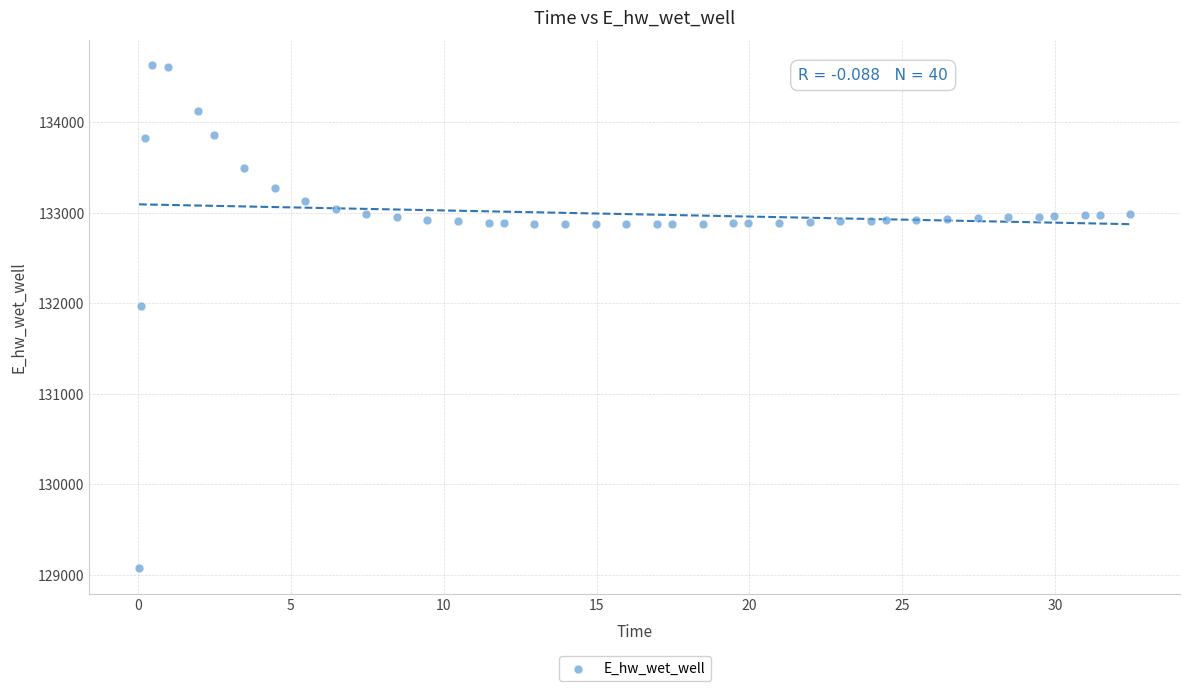

What Y value in the scatter plot is closest to 131849?

131970.0